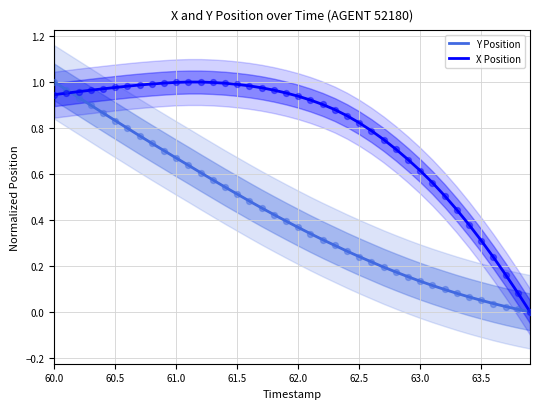

The X Position series shows 0.7 at 61.0. True or false?

False